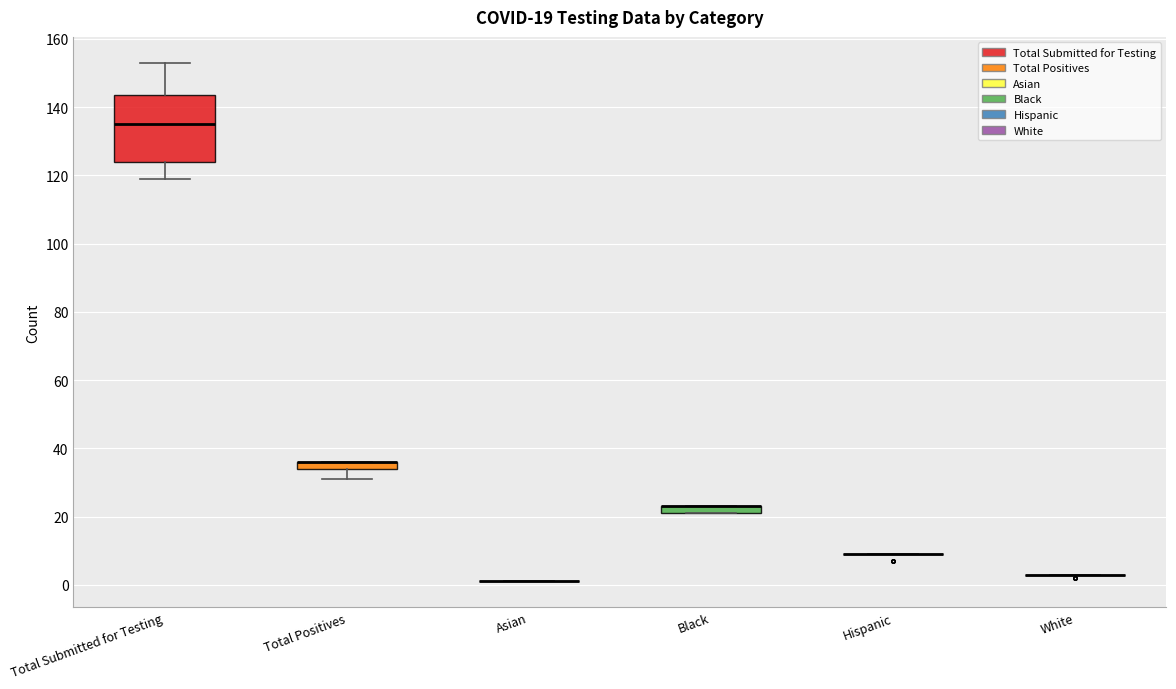

Comparing the boxes themselves (not the whiskers), which one is the tallest?

Total Submitted for Testing